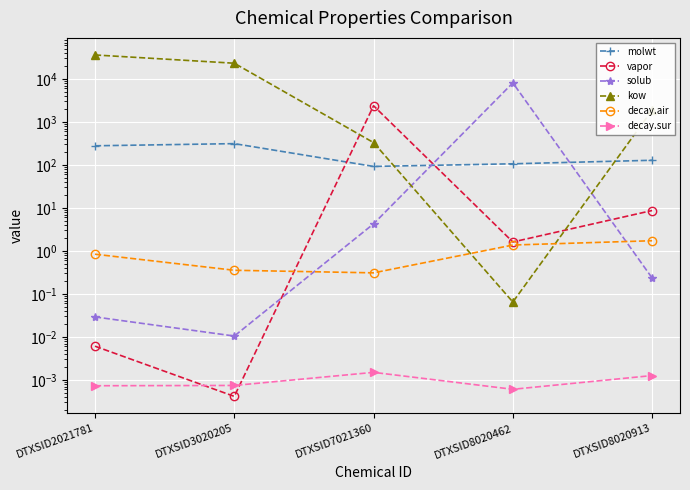

The molwt series shows 92.1 at DTXSID7021360. True or false?

True